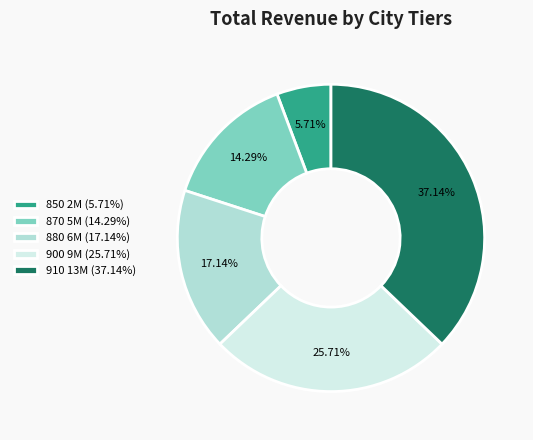

Combined, do 910 and 850 account for over 50%?

No